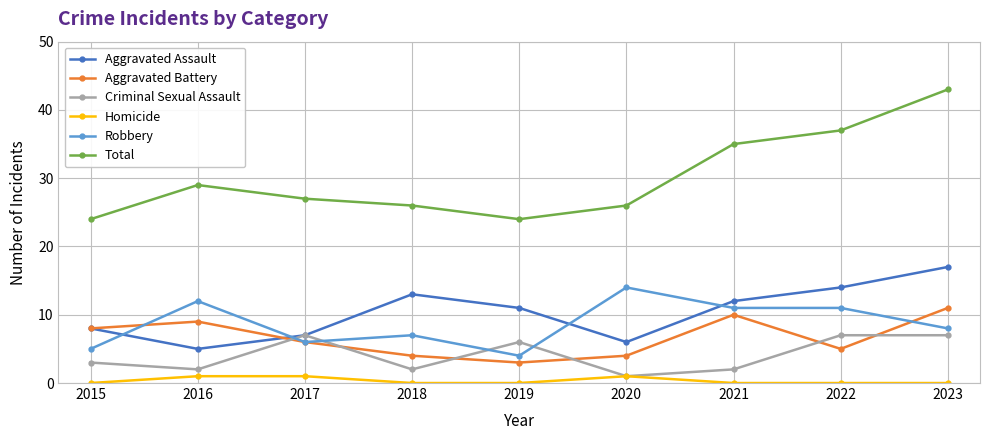

At which category is the sum across all series the highest?

2023